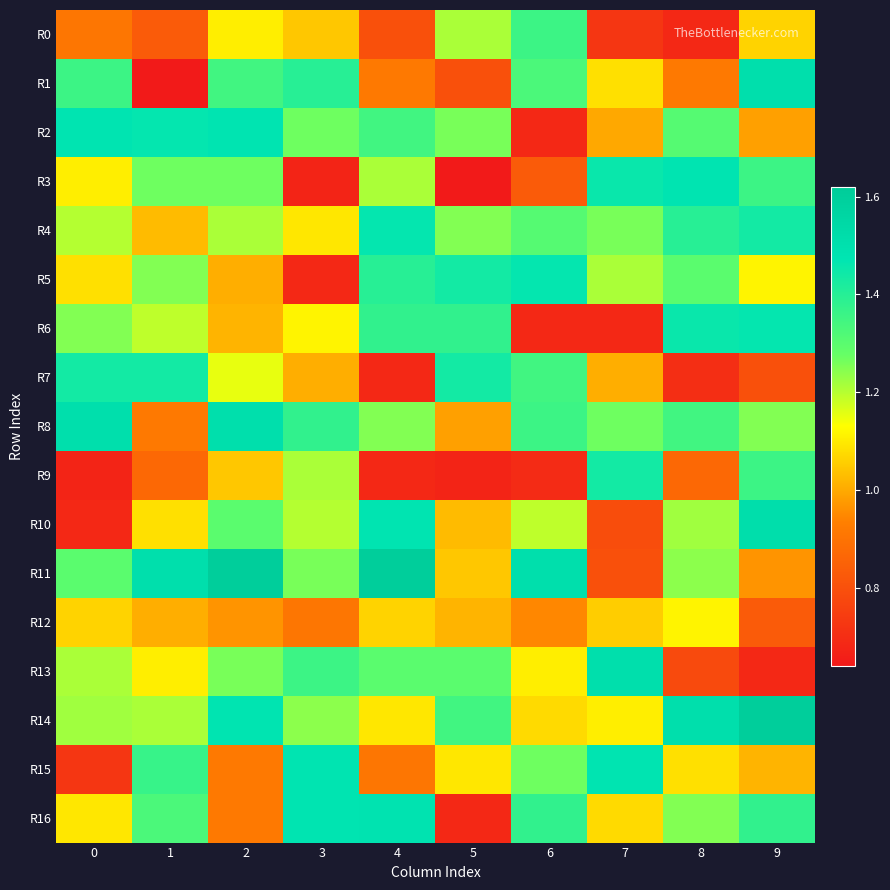

Between 3 and 4, which series saw the biggest shift?

R5